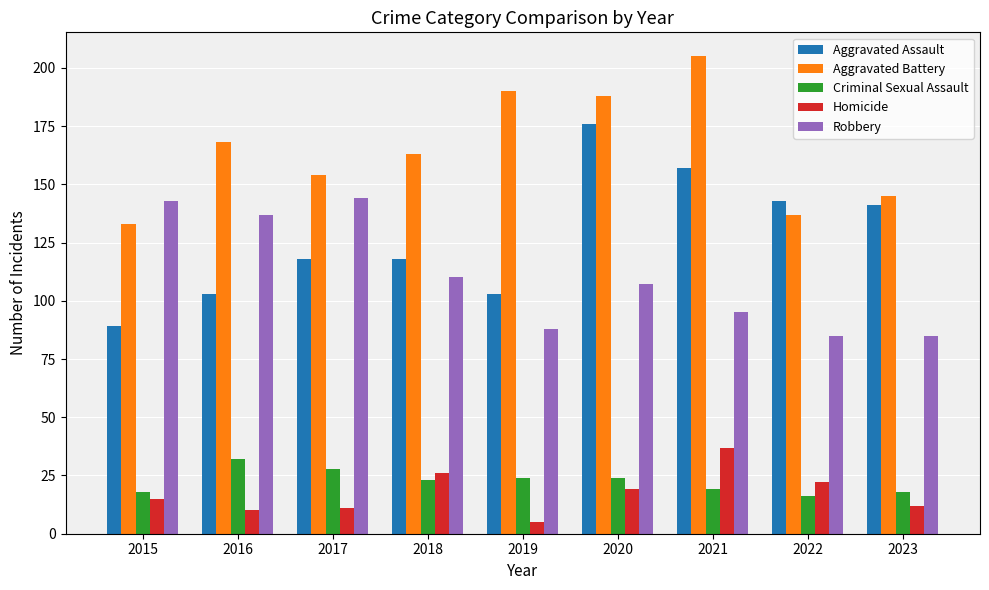

Which series has the largest total across all categories?

Aggravated Battery